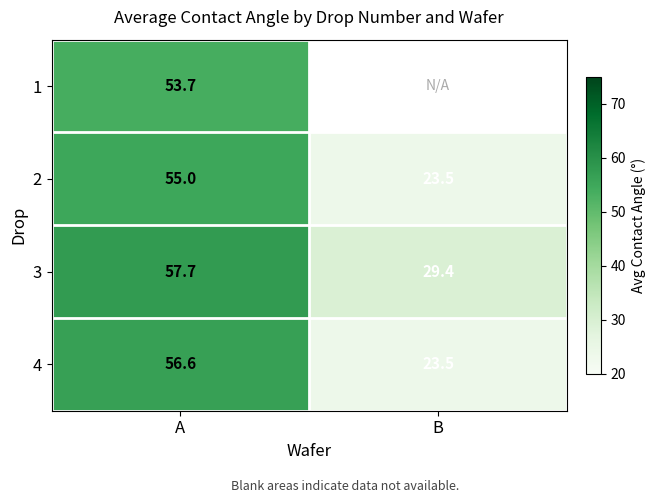

Is it true that 3 equals 29.4 at B?

True